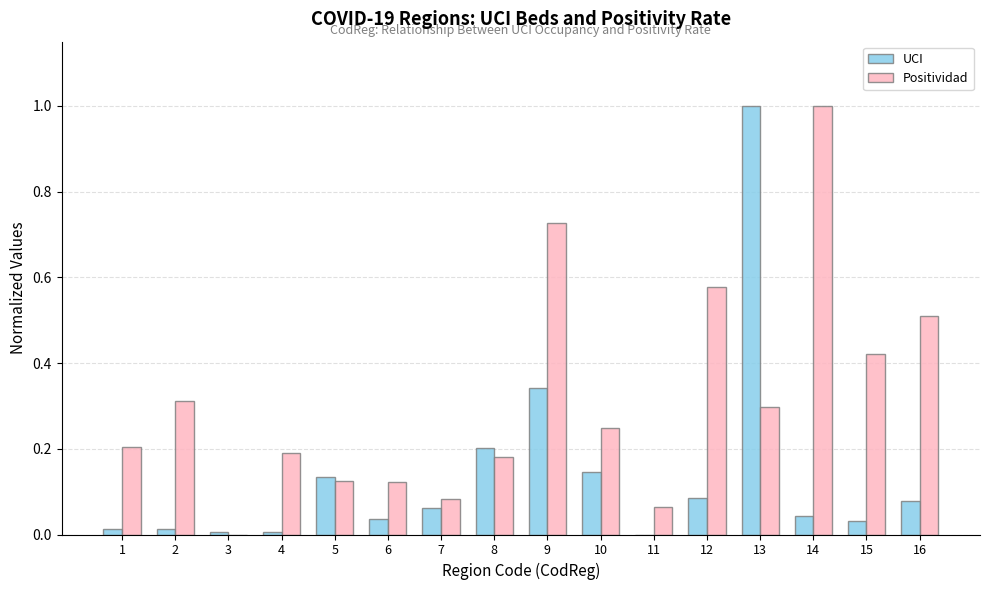

Between 7 and 13, which series saw the biggest shift?

UCI